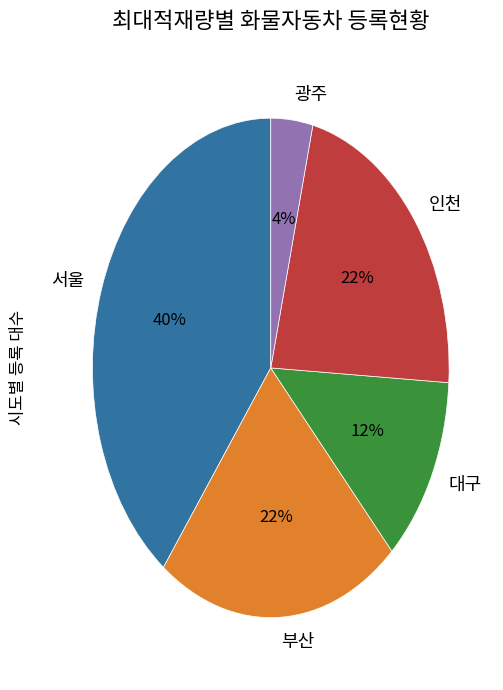

Is there any slice that represents more than half of the pie?

No